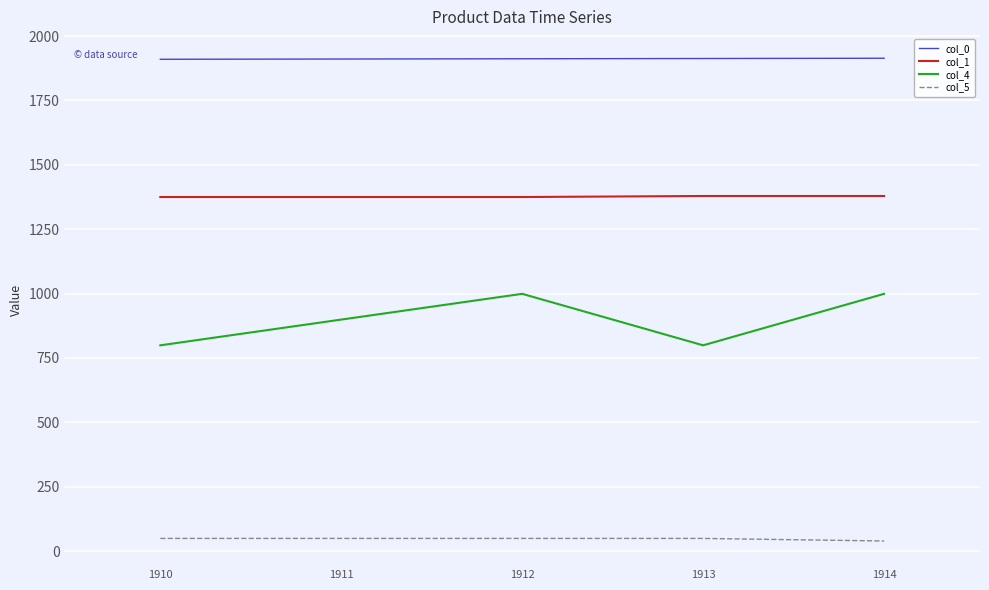

True or false: col_0 and col_4 cross at least once.

False